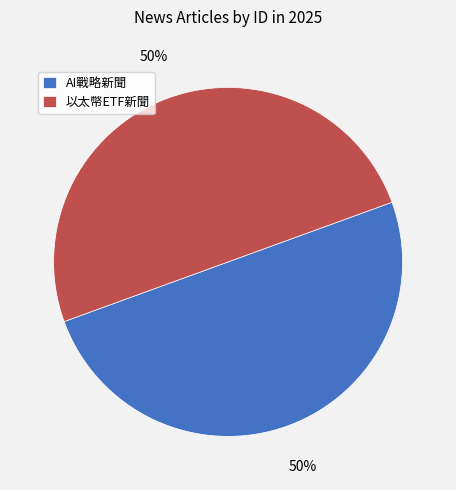

Combined, do 以太幣ETF新聞 and AI戰略新聞 account for over 50%?

Yes